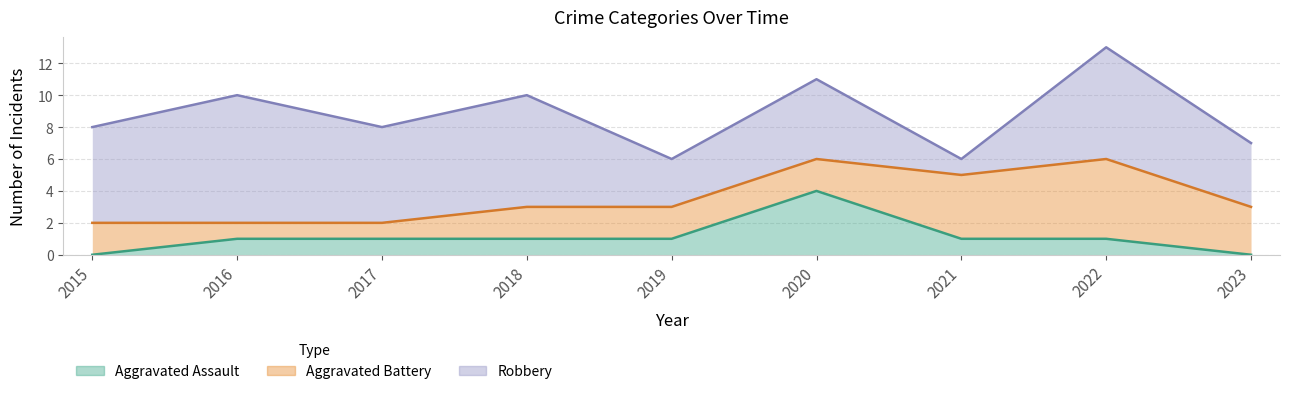

After their last crossing, which series has the higher values: Aggravated Assault or Aggravated Battery?

Aggravated Battery